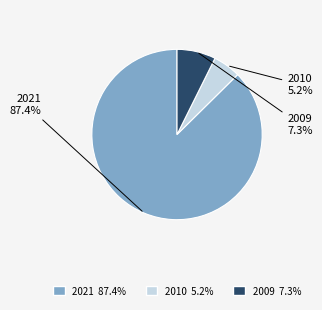

Does any single category account for the majority?

Yes